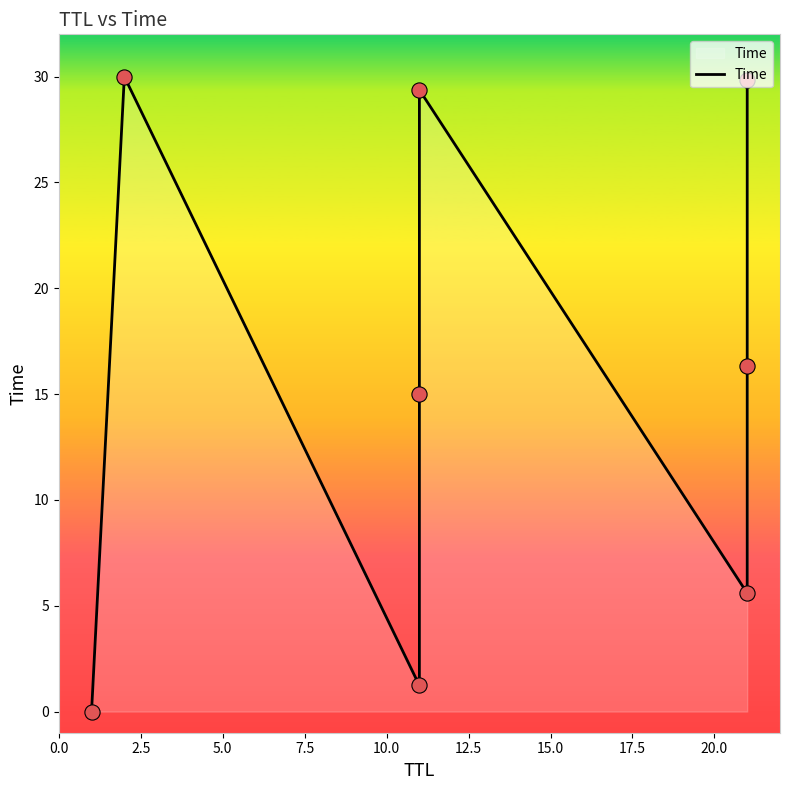

Between 7.5 and 2.5, which is larger?

2.5